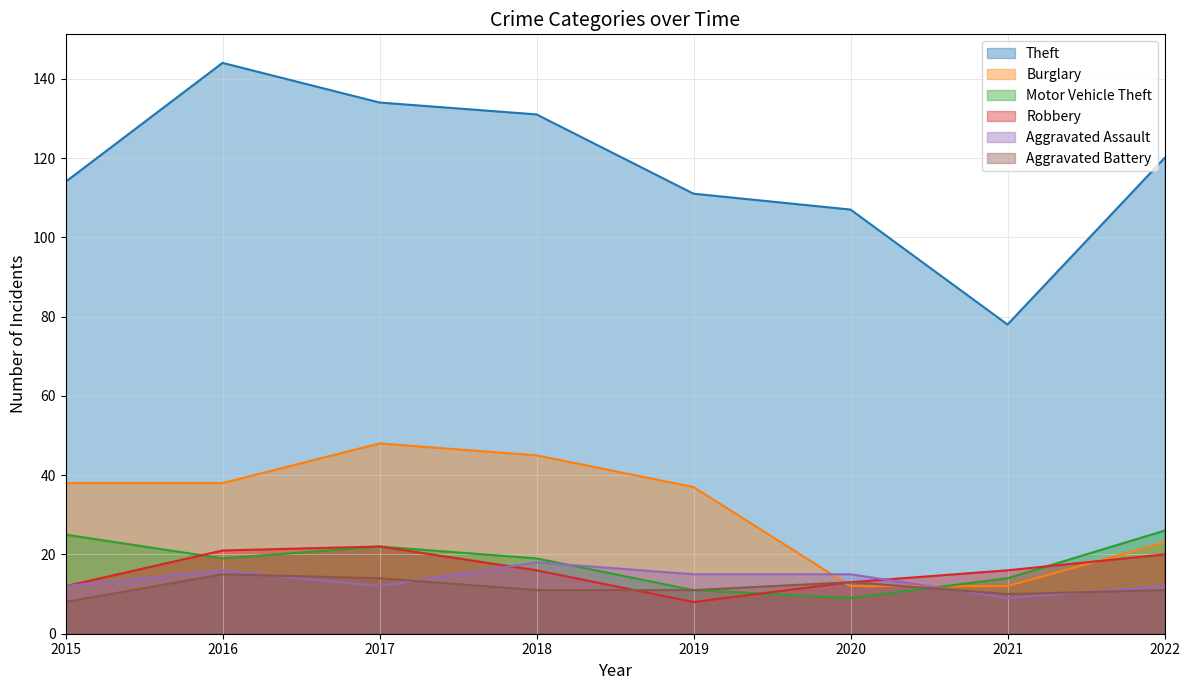

What is the approximate value of Motor Vehicle Theft at 2019?

11